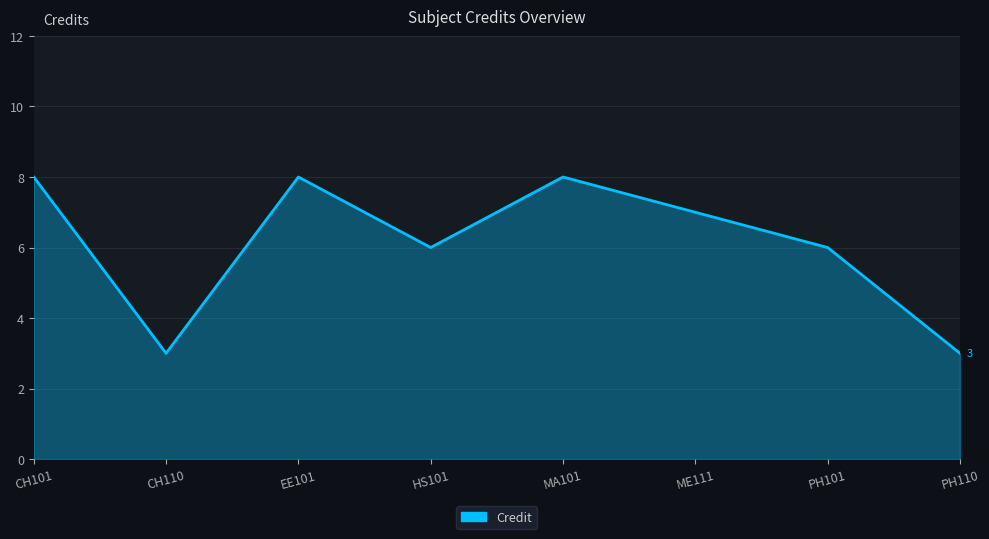

What is the difference between the maximum and minimum values?

5